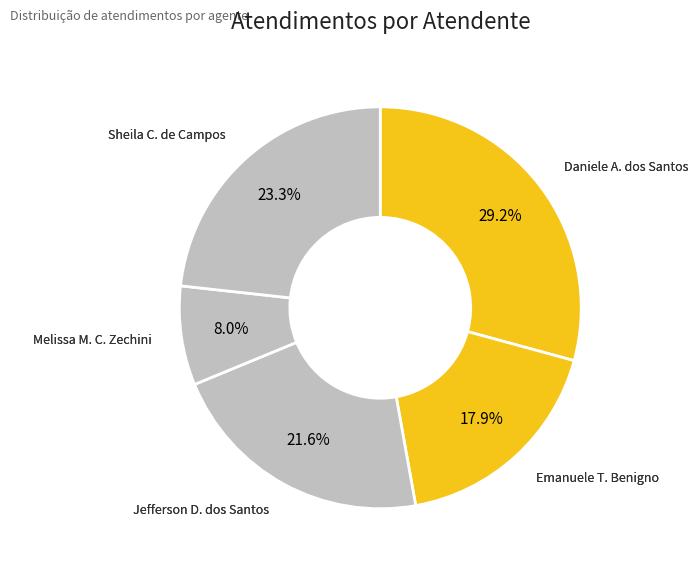

How many segments does this pie chart have?

5